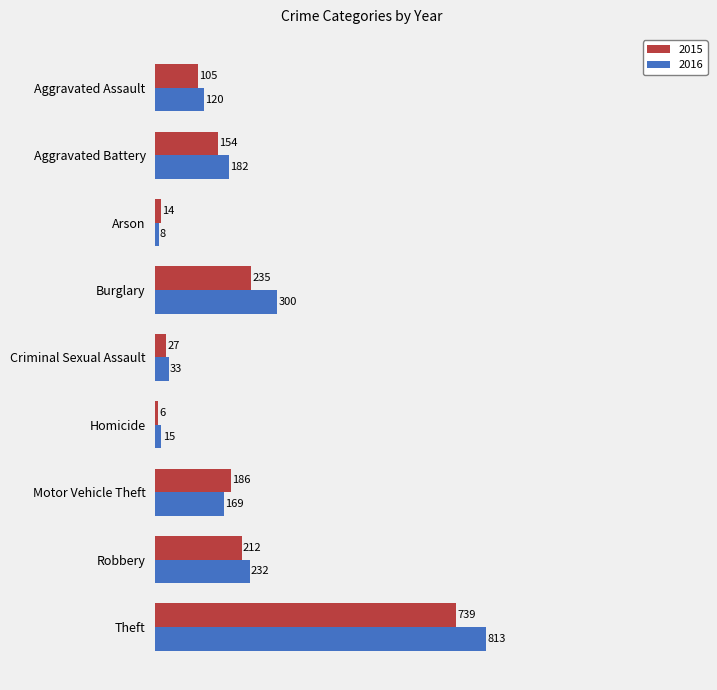

Rank the categories by 2015 value from lowest to highest.

Homicide, Arson, Criminal Sexual Assault, Aggravated Assault, Aggravated Battery, Motor Vehicle Theft, Robbery, Burglary, Theft